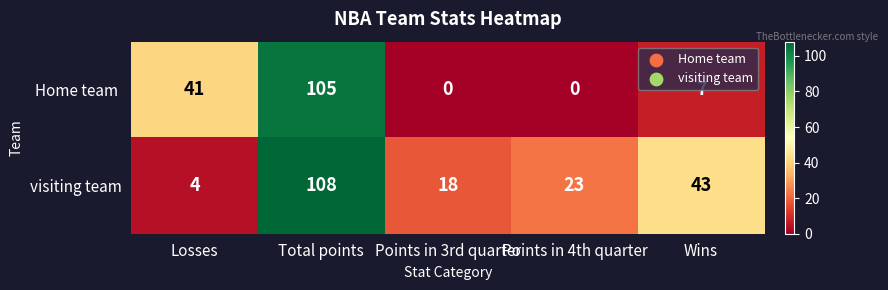

What is the difference between the highest and lowest values at Points in 3rd quarter?

18